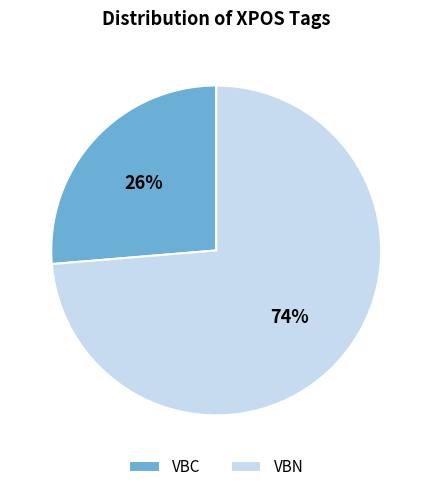

How many segments does this pie chart have?

2